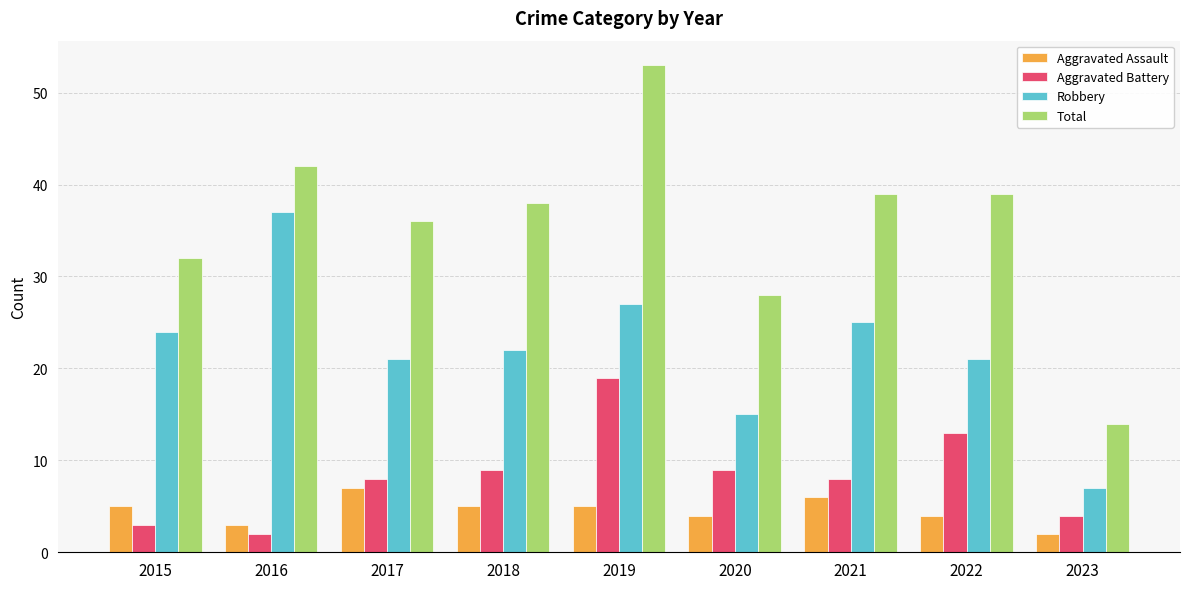

Which series has the largest total across all categories?

Total